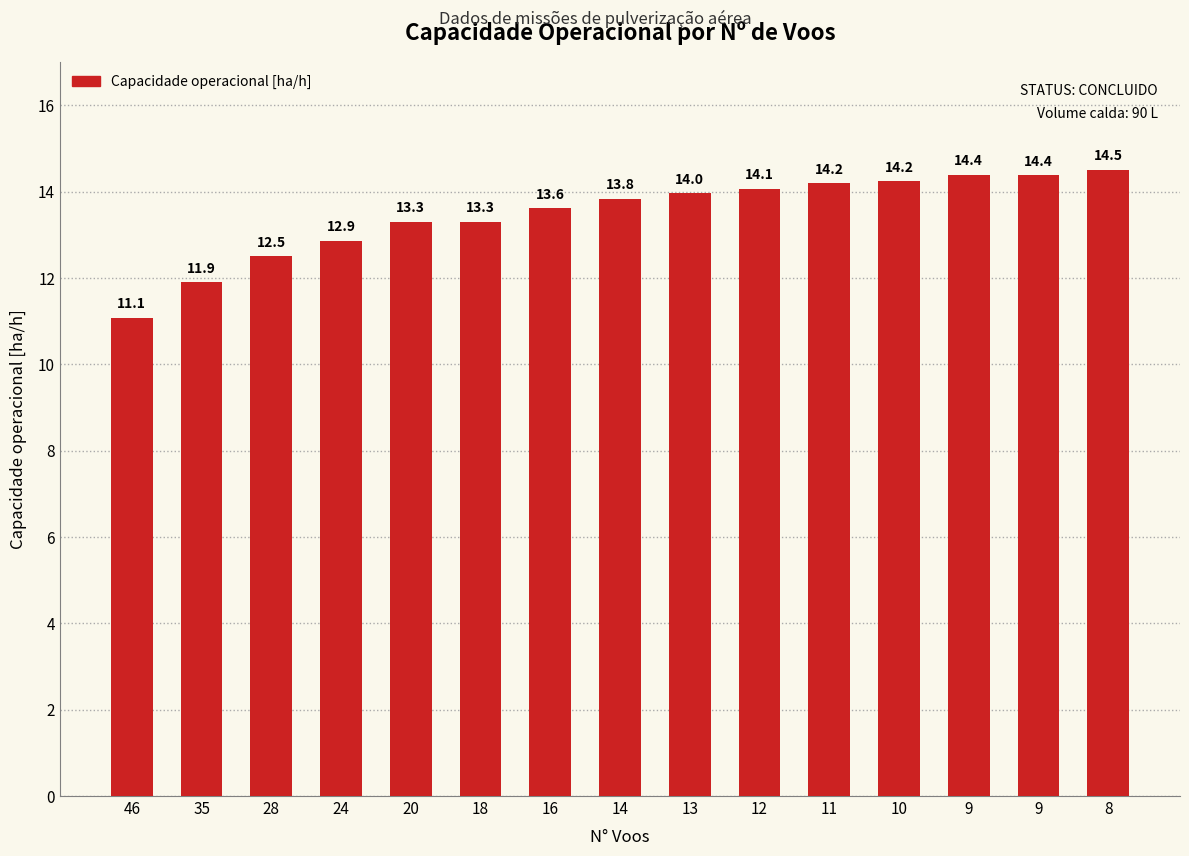

Is it true that the value at 24 is 3.3?

False